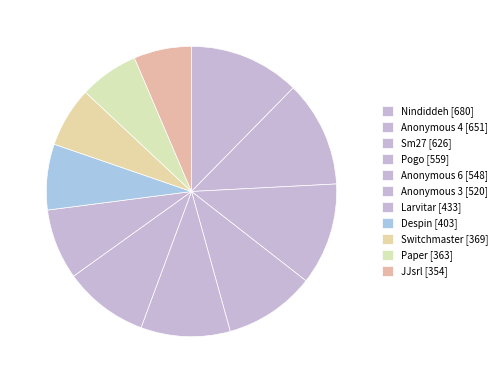

How many slices are in this pie chart?

11